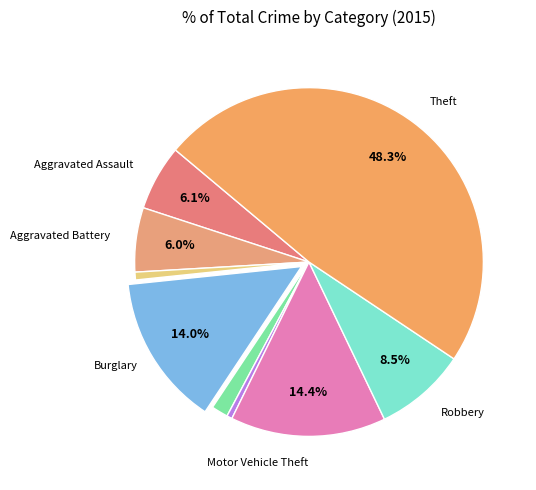

How many slices are in this pie chart?

9